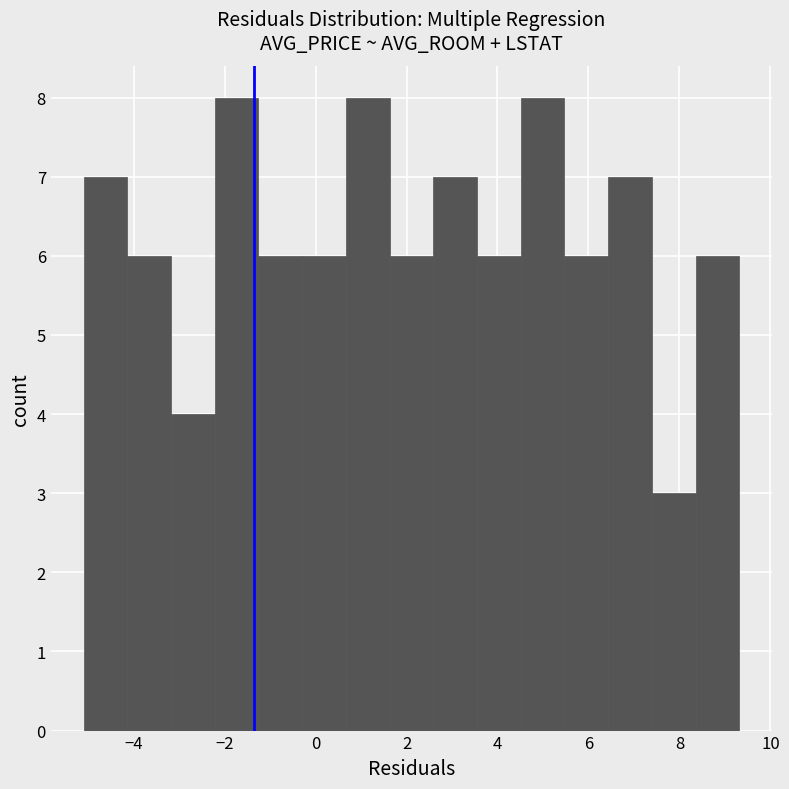

Reading left to right, transcribe this chart: for each bar, give the range it covers on the x-axis and its height. Neither the bar edges nor the heights are printed on the chart, so give them approximately, as read against the axes.

-5.0 to -4.2: 7
-4.2 to -3.2: 6
-3.2 to -2.2: 4
-2.2 to -1.2: 8
-1.2 to -0.2: 6
-0.2 to 0.6: 6
0.6 to 1.6: 8
1.6 to 2.6: 6
2.6 to 3.6: 7
3.6 to 4.6: 6
4.6 to 5.4: 8
5.4 to 6.4: 6
6.4 to 7.4: 7
7.4 to 8.4: 3
8.4 to 9.4: 6